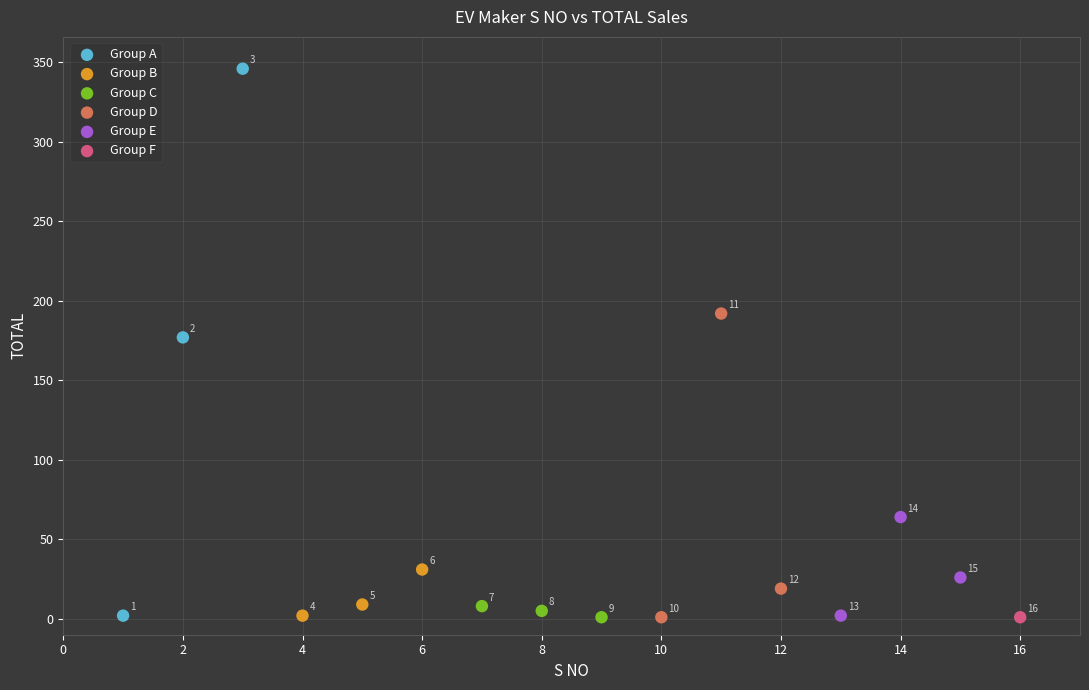

What are all the series names shown in the legend?

Group A, Group B, Group C, Group D, Group E, Group F